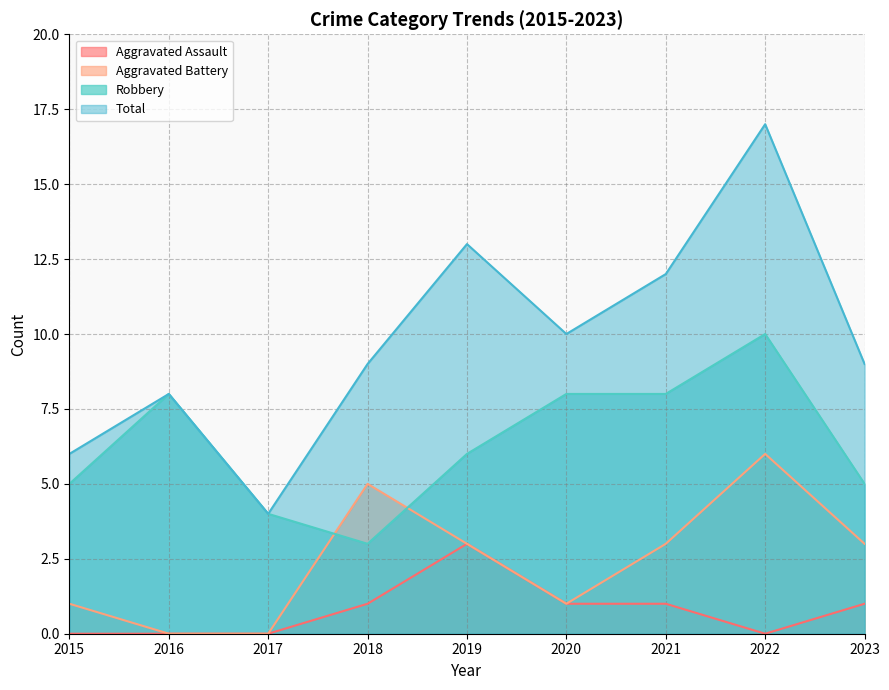

Reading right to left, transcribe all the data shown in this chart.

Aggravated Assault: 2023=1	2022=0	2021=1	2020=1	2019=3	2018=1	2017=0	2016=0	2015=0
Aggravated Battery: 2023=3	2022=6	2021=3	2020=1	2019=3	2018=5	2017=0	2016=0	2015=1
Robbery: 2023=5	2022=10	2021=8	2020=8	2019=6	2018=3	2017=4	2016=8	2015=5
Total: 2023=9	2022=17	2021=12	2020=10	2019=13	2018=9	2017=4	2016=8	2015=6